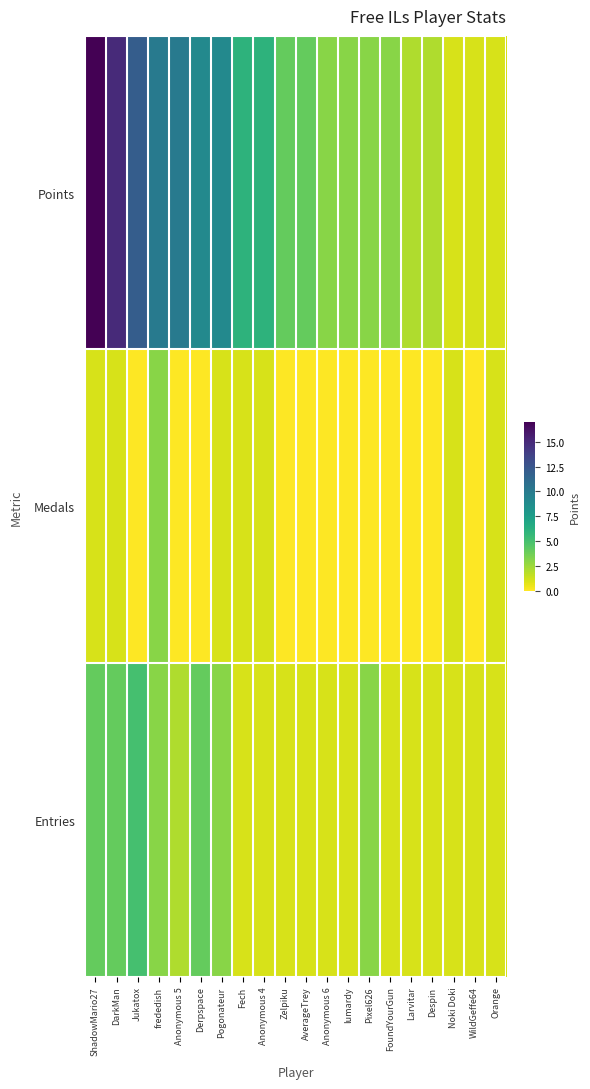

Reading left to right, transcribe all the data shown in this chart.

Points: ShadowMario27=17	DarkMan=15	Jukatox=12	frededish=10	Anonymous 5=10	Derpspace=9	Pogonateur=9	Fech=6	Anonymous 4=6	Zelpiku=4	AverageTrey=4	Anonymous 6=3	lumardy=3	Pixel626=3	FoundYourGun=3	Larvitar=2	Despin=2	Noki Doki=1	WildGeffe64=1	Orange=1
Medals: ShadowMario27=1	DarkMan=1	Jukatox=0	frededish=3	Anonymous 5=0	Derpspace=0	Pogonateur=1	Fech=1	Anonymous 4=1	Zelpiku=0	AverageTrey=0	Anonymous 6=0	lumardy=0	Pixel626=0	FoundYourGun=0	Larvitar=0	Despin=0	Noki Doki=1	WildGeffe64=0	Orange=1
Entries: ShadowMario27=4	DarkMan=4	Jukatox=5	frededish=3	Anonymous 5=2	Derpspace=4	Pogonateur=3	Fech=1	Anonymous 4=1	Zelpiku=1	AverageTrey=1	Anonymous 6=1	lumardy=1	Pixel626=3	FoundYourGun=1	Larvitar=1	Despin=1	Noki Doki=1	WildGeffe64=1	Orange=1